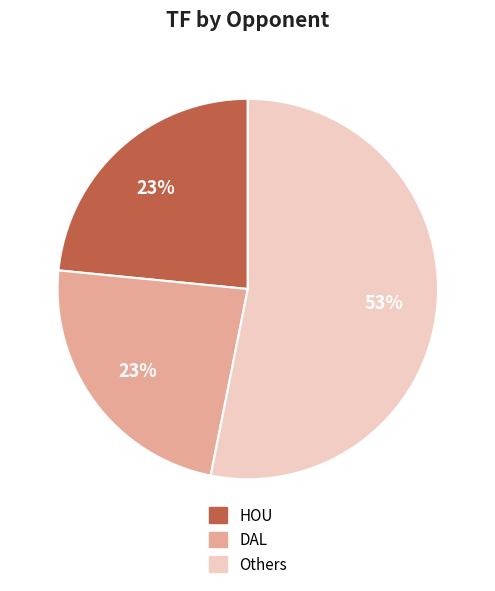

To the nearest percent, what percentage of the pie is HOU?

23%